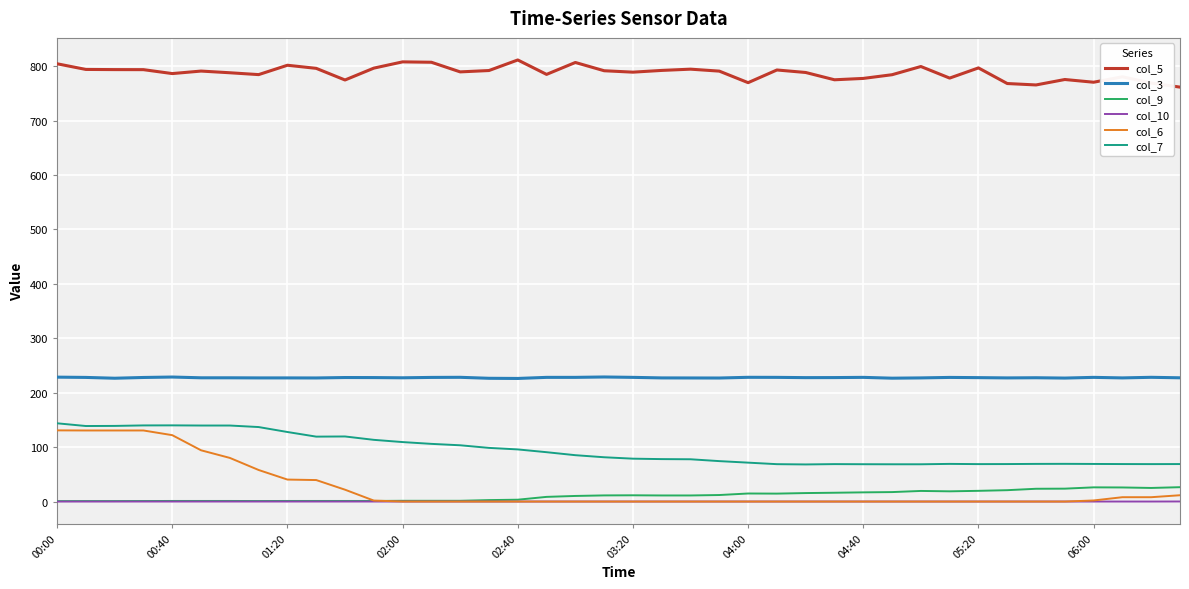

Which series has the largest range (max minus min)?

col_6